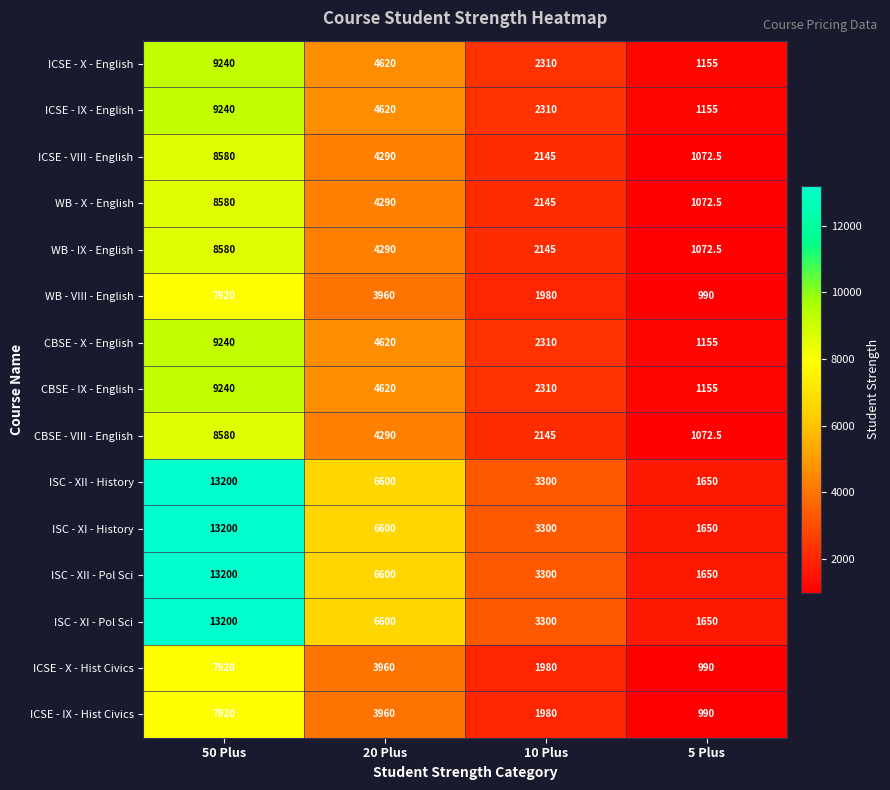

Which label corresponds to the largest value in the chart?

50 Plus